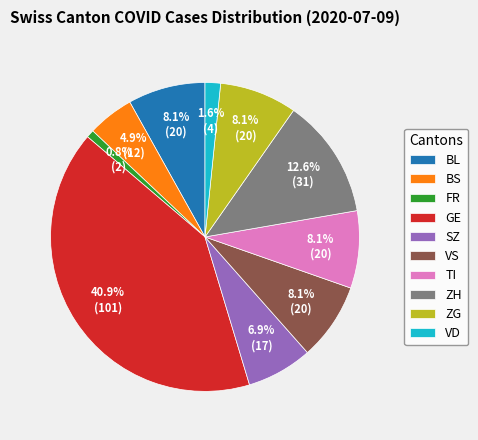

Between FR and VS, which is larger?

VS